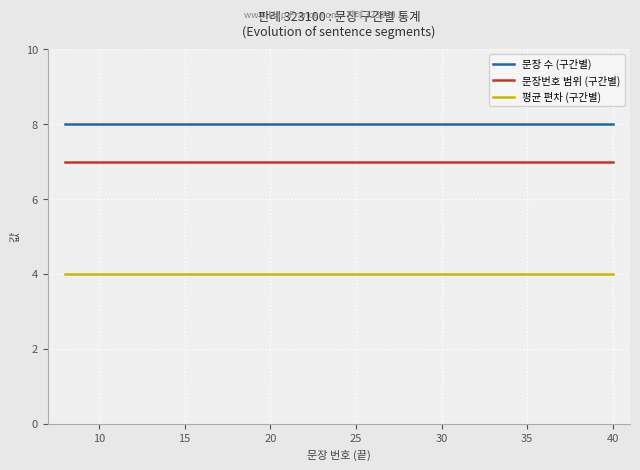

What is the maximum value shown in the chart?

8